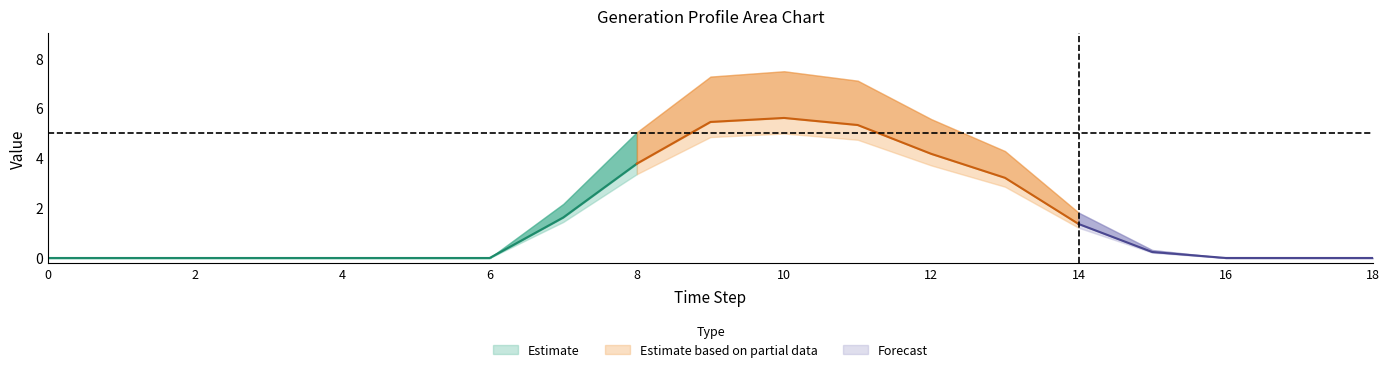

Reading left to right, extract all data points from this chart.

low_inner: 0.0	0.0	0.0	0.0	0.0	0.0	0.0	1.6	3.8	5.5	5.6	5.3	4.2	3.2	1.4	0.2	0.0	0.0	0.0
low_outer: 0.0	0.0	0.0	0.0	0.0	0.0	0.0	1.4	3.4	4.8	5.0	4.7	3.7	2.9	1.2	0.2	0.0	0.0	0.0
mid: 0.0	0.0	0.0	0.0	0.0	0.0	0.0	1.6	3.8	5.5	5.6	5.3	4.2	3.2	1.4	0.2	0.0	0.0	0.0
high_inner: 0.0	0.0	0.0	0.0	0.0	0.0	0.0	2.2	5.0	7.3	7.5	7.1	5.6	4.3	1.8	0.3	0.0	0.0	0.0
high_outer: 0.0	0.0	0.0	0.0	0.0	0.0	0.0	2.2	5.0	7.3	7.5	7.1	5.6	4.3	1.8	0.3	0.0	0.0	0.0